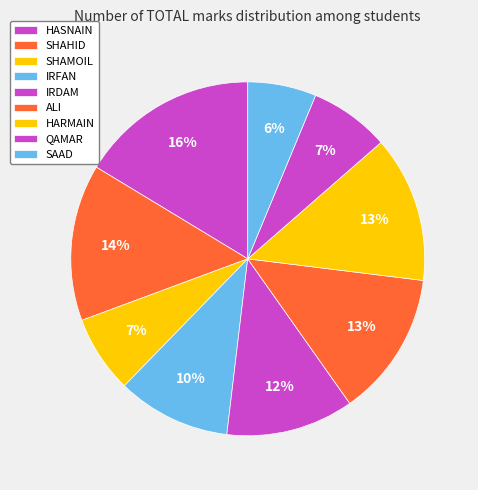

How many segments does this pie chart have?

9